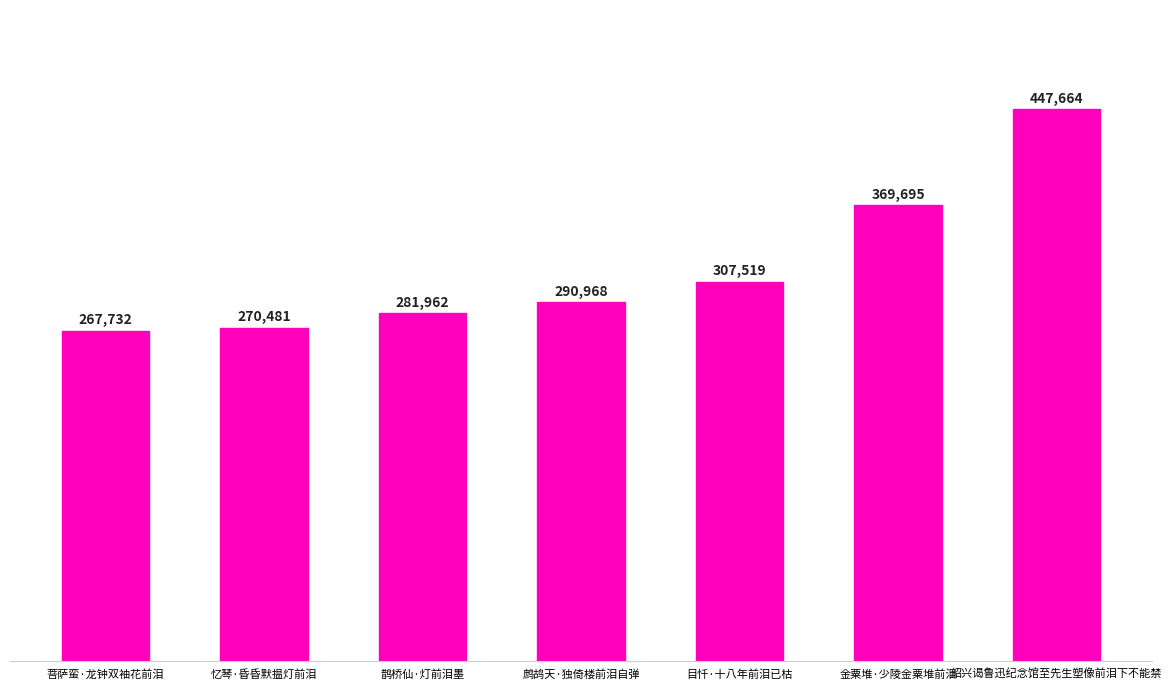

What is the value of the 5th bar from the left?

307519